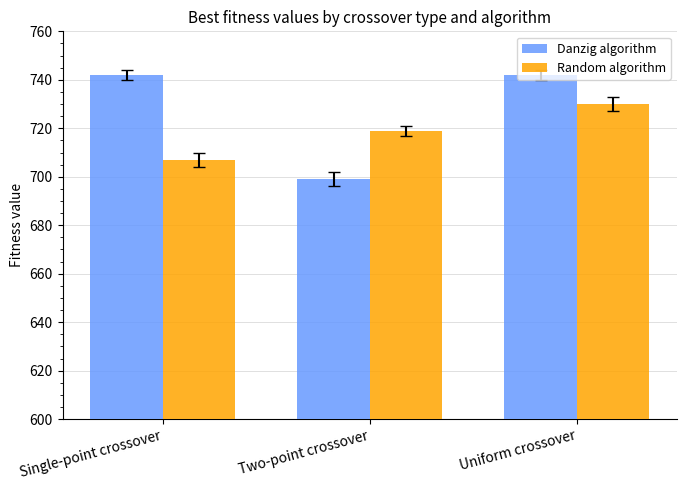

What is the label of the 2nd bar from the right?

Two-point crossover